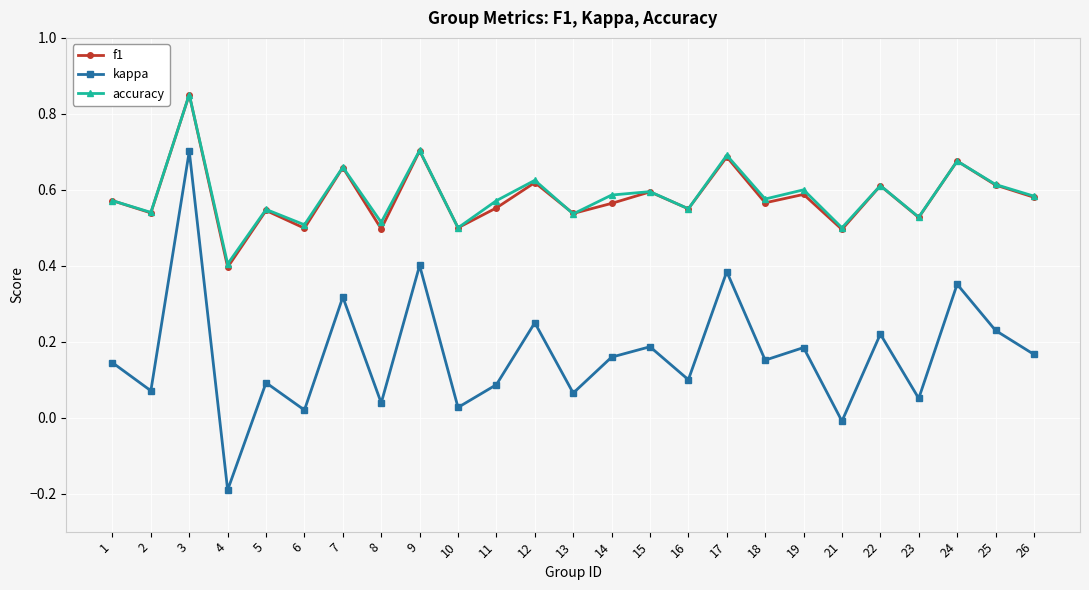

True or false: accuracy and kappa intersect in this chart.

False